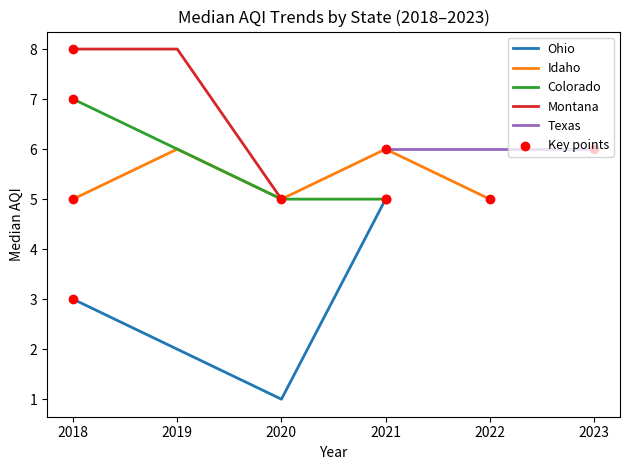

Between 27 and 23, which is larger?

27